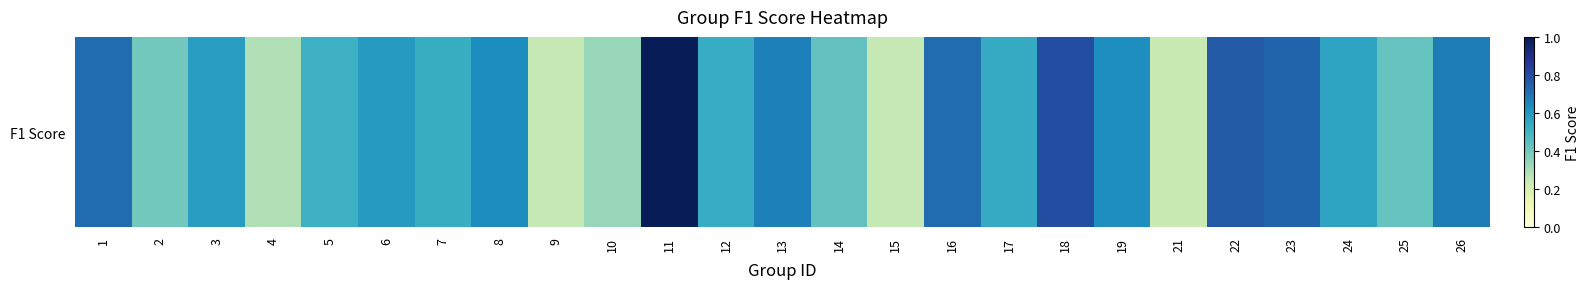

Rank the categories by value from highest to lowest.

11, 18, 22, 23, 1, 16, 26, 13, 8, 19, 6, 3, 24, 17, 12, 7, 5, 14, 25, 2, 10, 4, 9, 15, 21